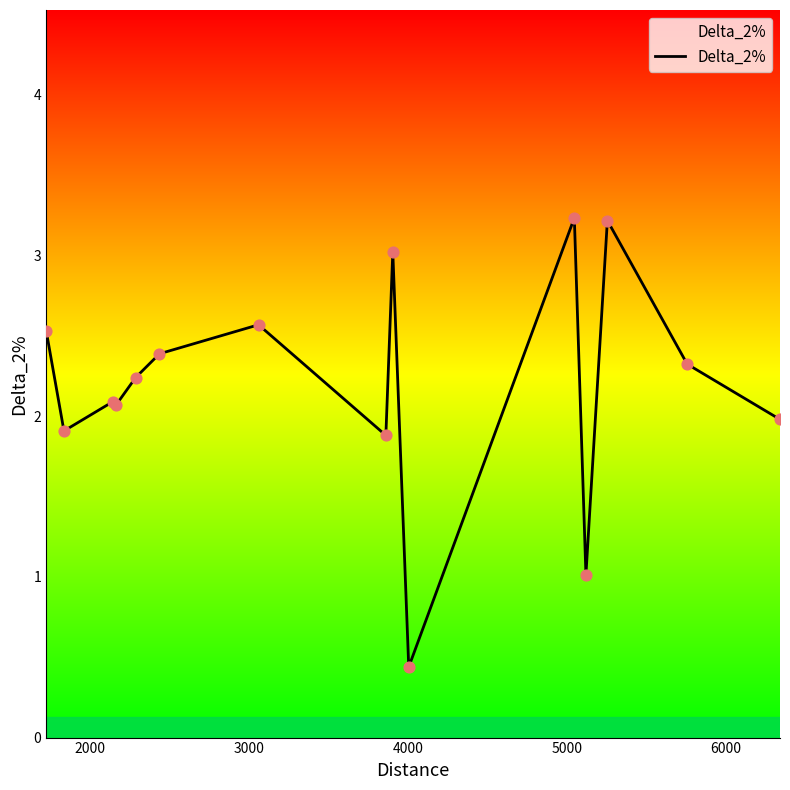

What is the minimum value shown in the chart?

0.4